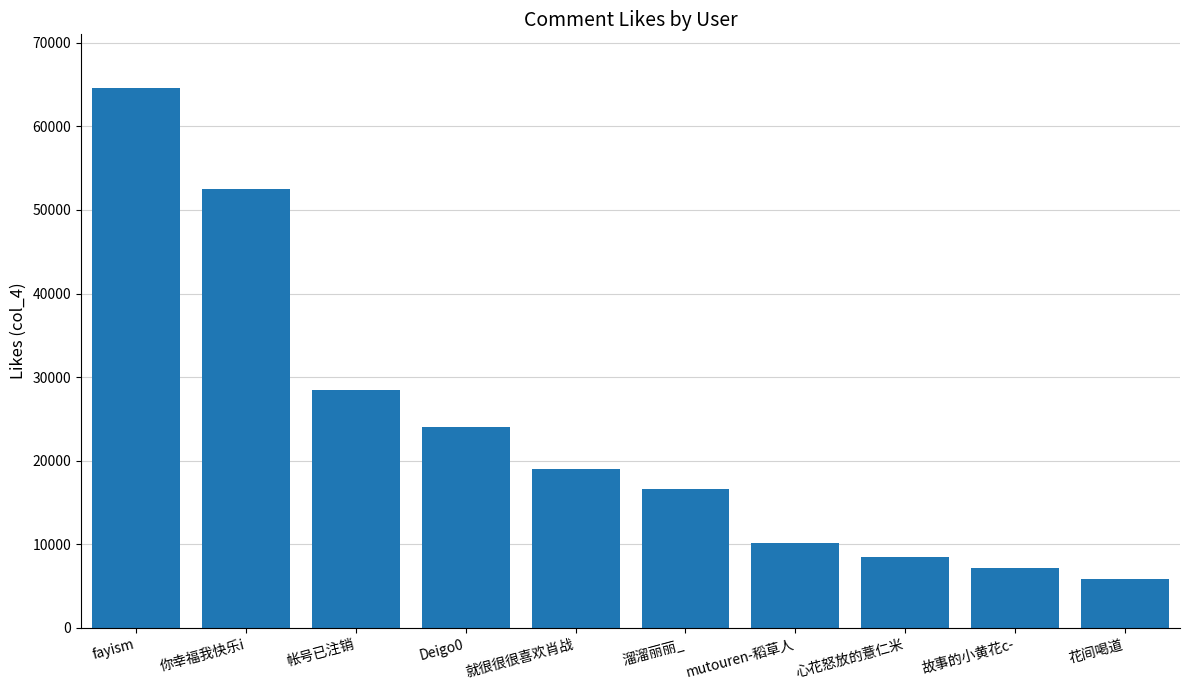

What is the greatest value displayed?

64544